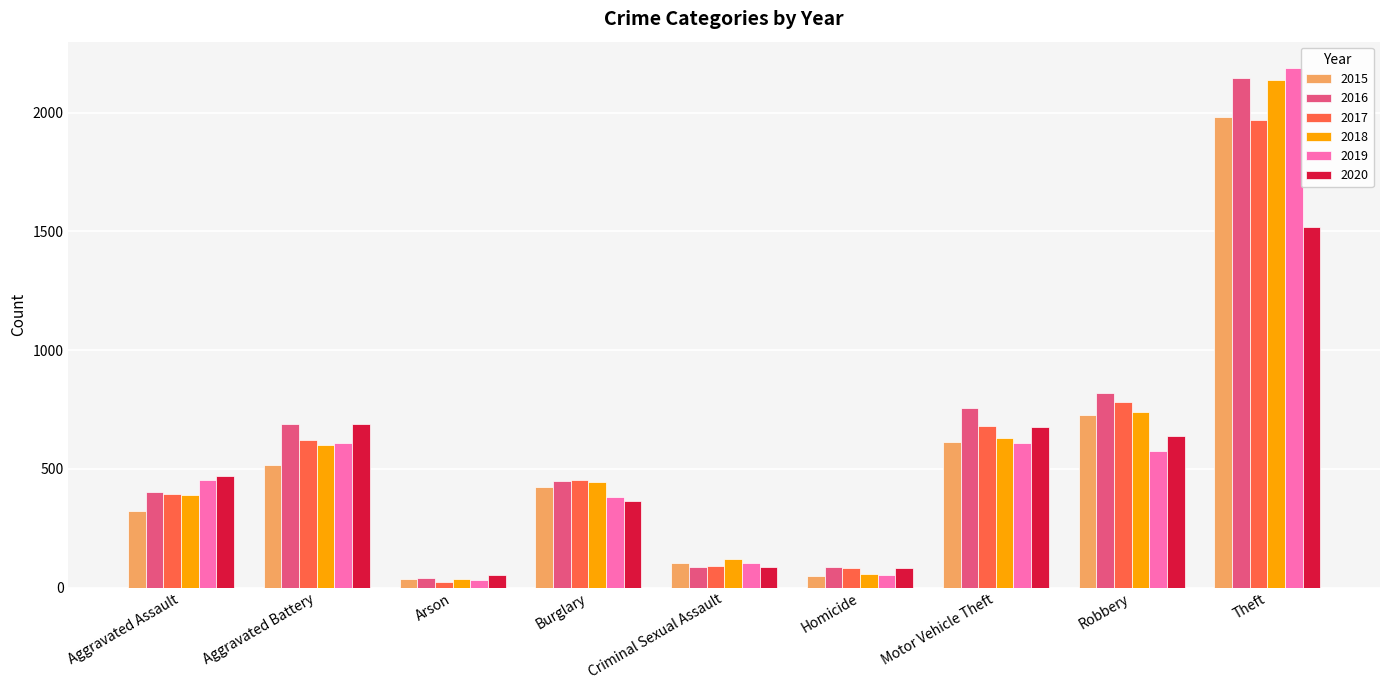

What is the sum of all 2017 values?

5095